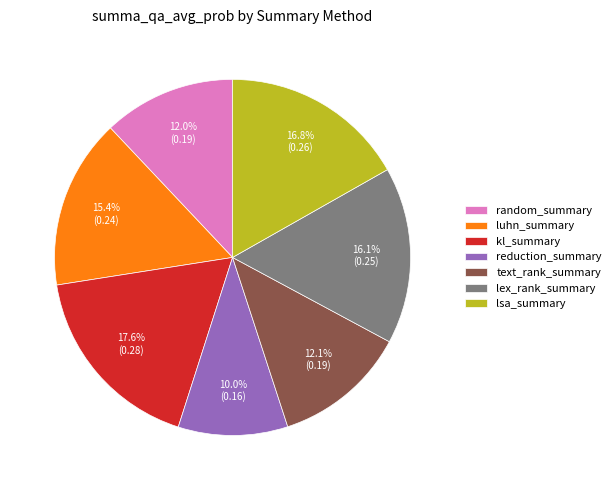

Combined, do reduction_summary and text_rank_summary account for over 50%?

No